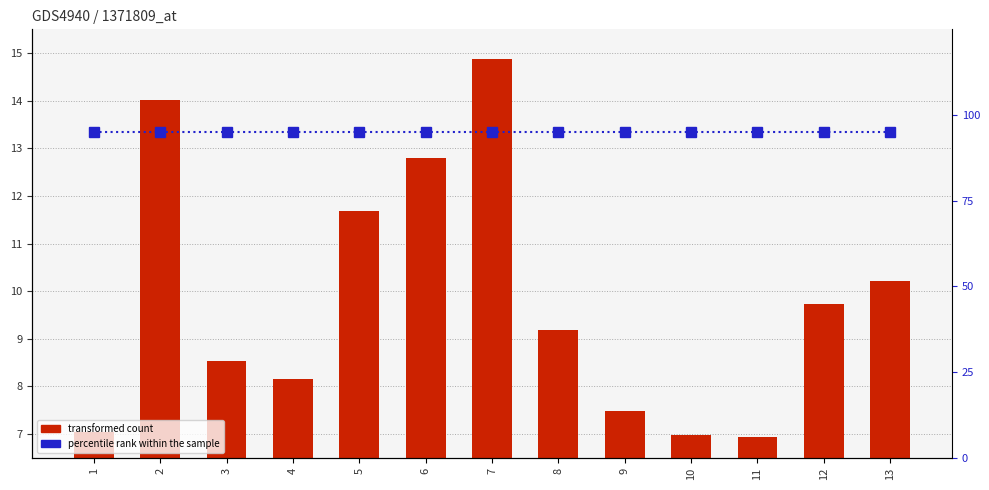

What is the sum of all transformed count values?

127.6